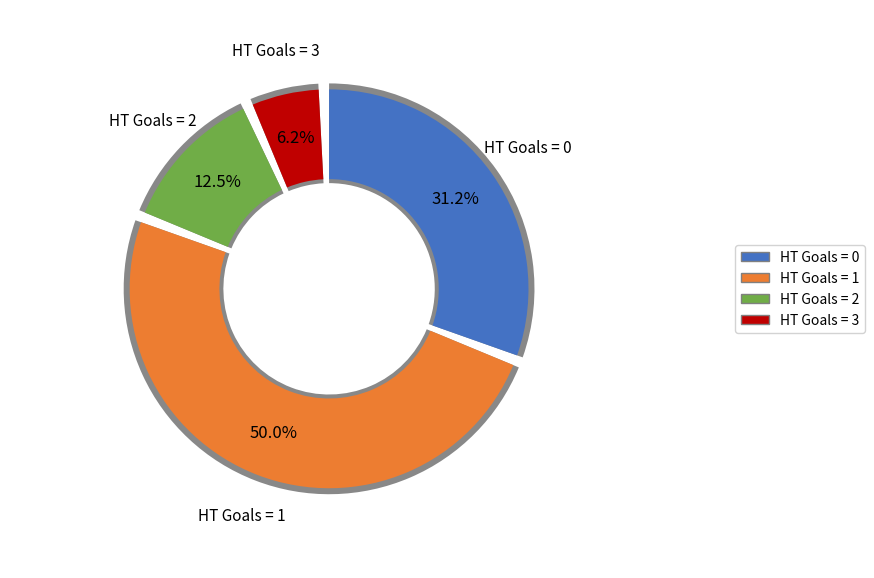

Count the number of slices in the pie.

4